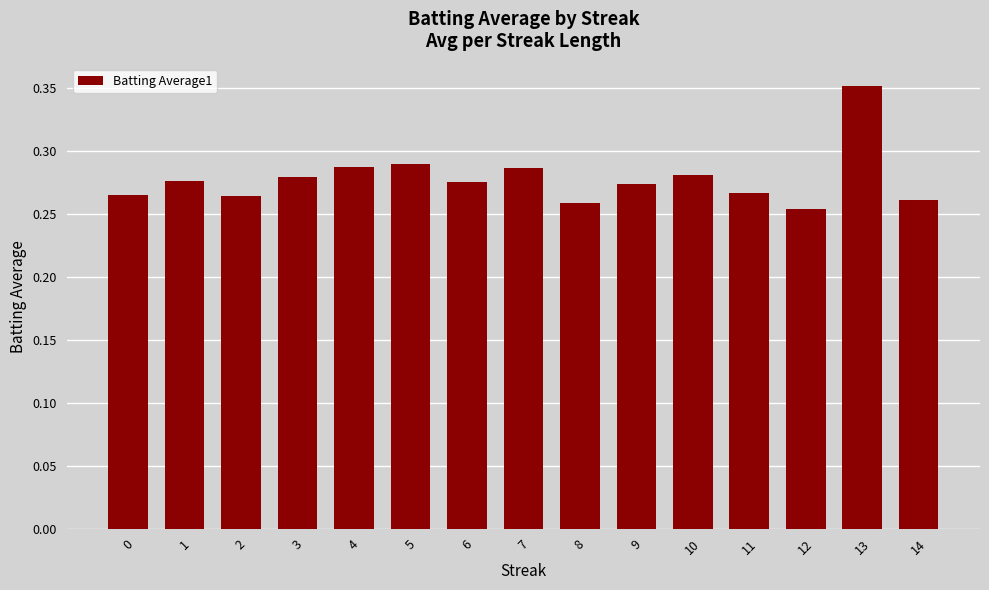

At which category does the chart reach its peak across all series?

13